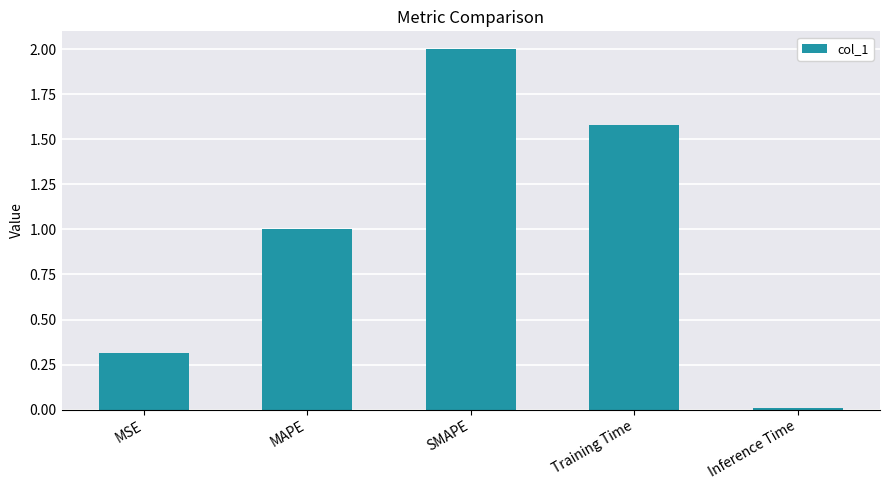

What is the sum of the values at SMAPE and Training Time?

3.6